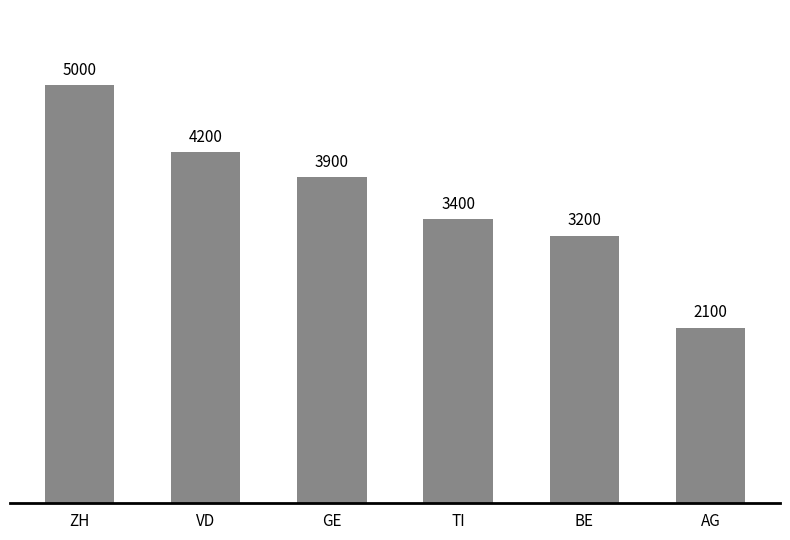

What is the greatest value displayed?

5000